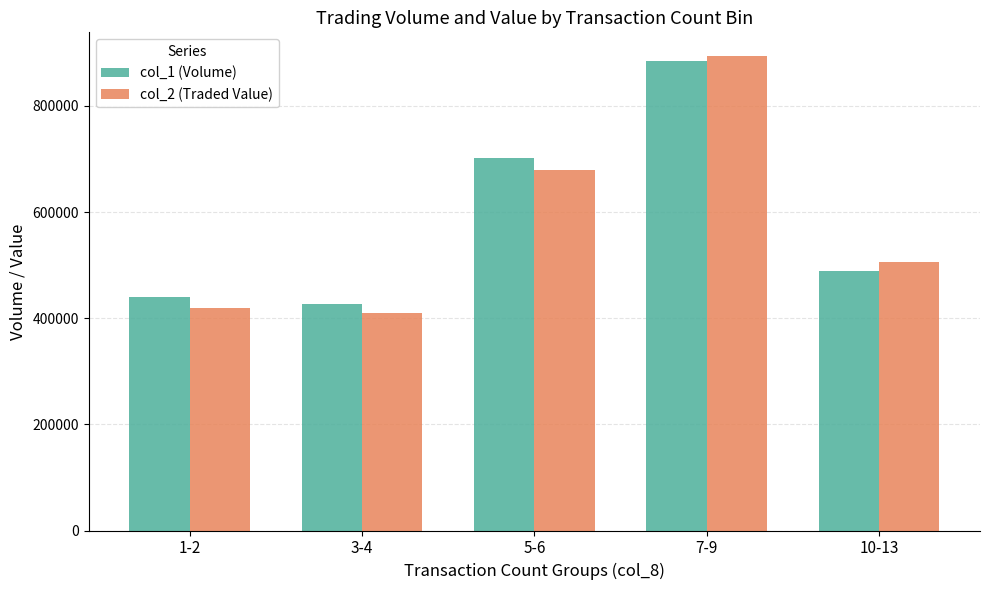

At which category is the sum across all series the highest?

7-9